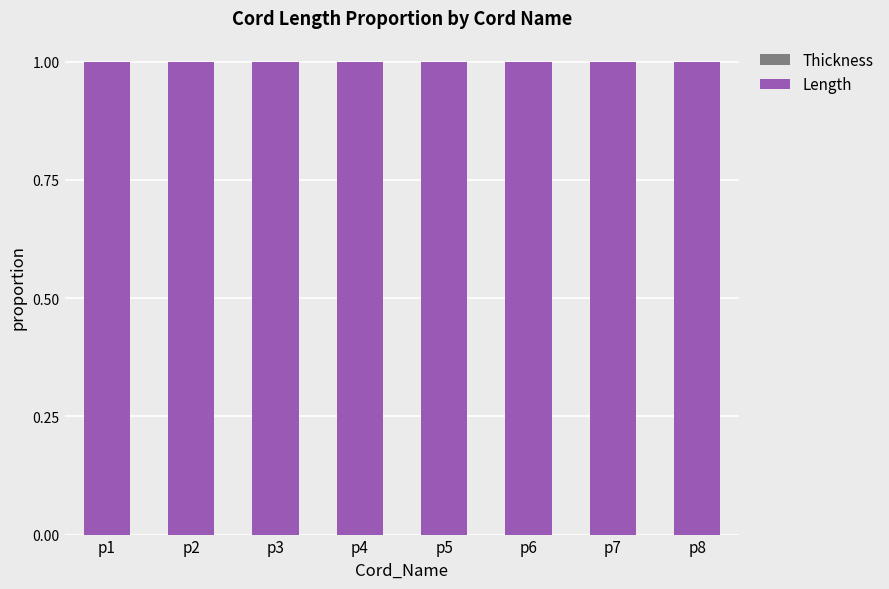

Reading right to left, extract all data points from this chart.

Thickness: 0	0	0	0	0	0	0	0
Length: 1	1	1	1	1	1	1	1